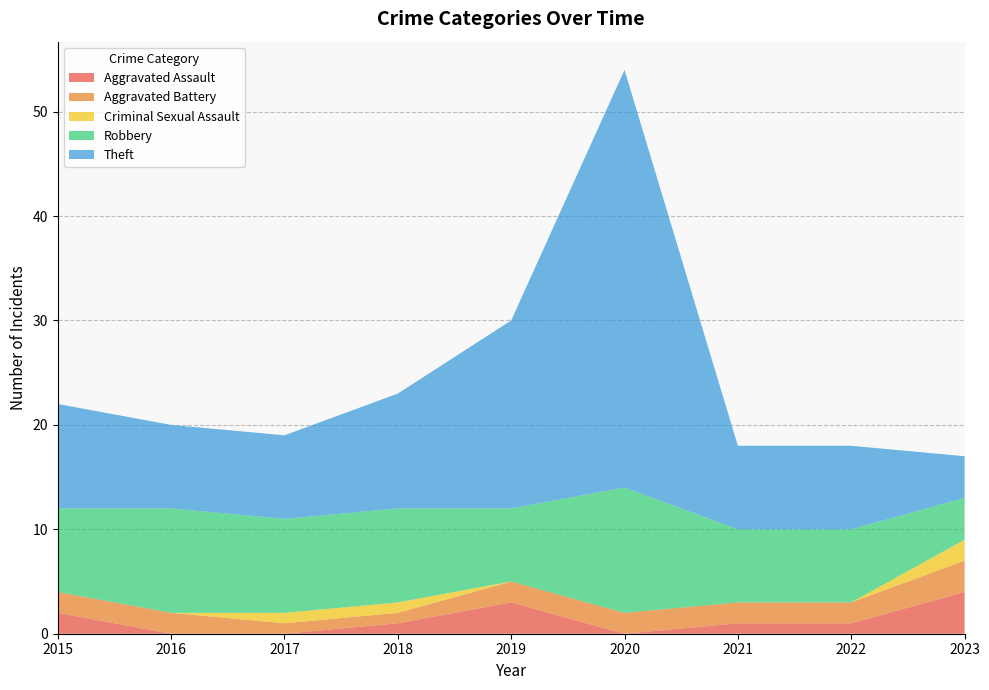

Reading right to left, what are all the values shown in this chart?

Aggravated Assault: 4	1	1	0	3	1	0	0	2
Aggravated Battery: 3	2	2	2	2	1	1	2	2
Criminal Sexual Assault: 2	0	0	0	0	1	1	0	0
Robbery: 4	7	7	12	7	9	9	10	8
Theft: 4	8	8	40	18	11	8	8	10